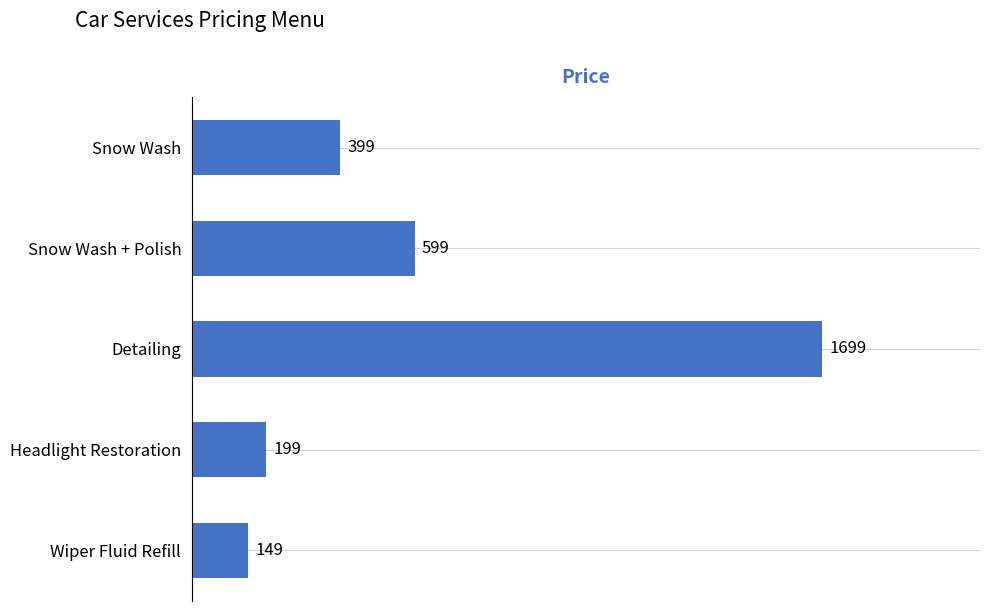

Approximately how many times larger is the value at Snow Wash + Polish compared to Headlight Restoration?

3.0